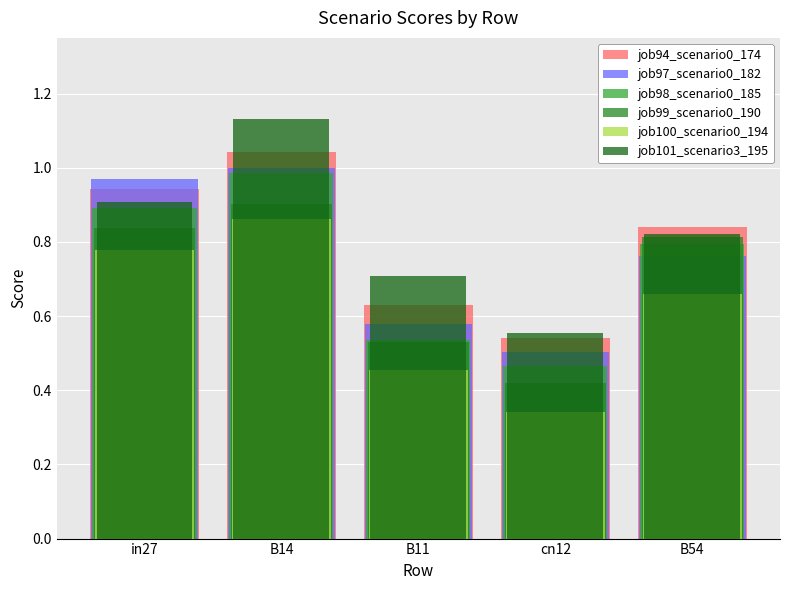

Between B14 and B11, which series saw the biggest shift?

job98_scenario0_185